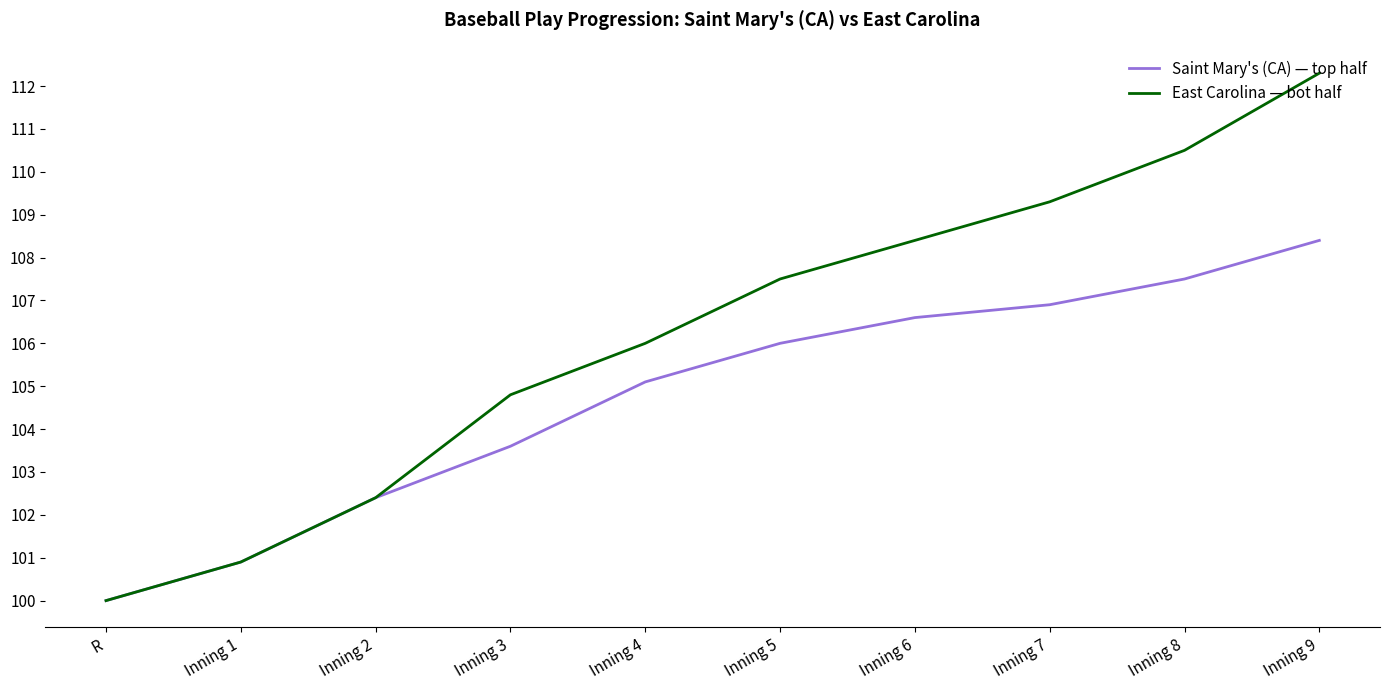

What position from the left is Inning 1?

2